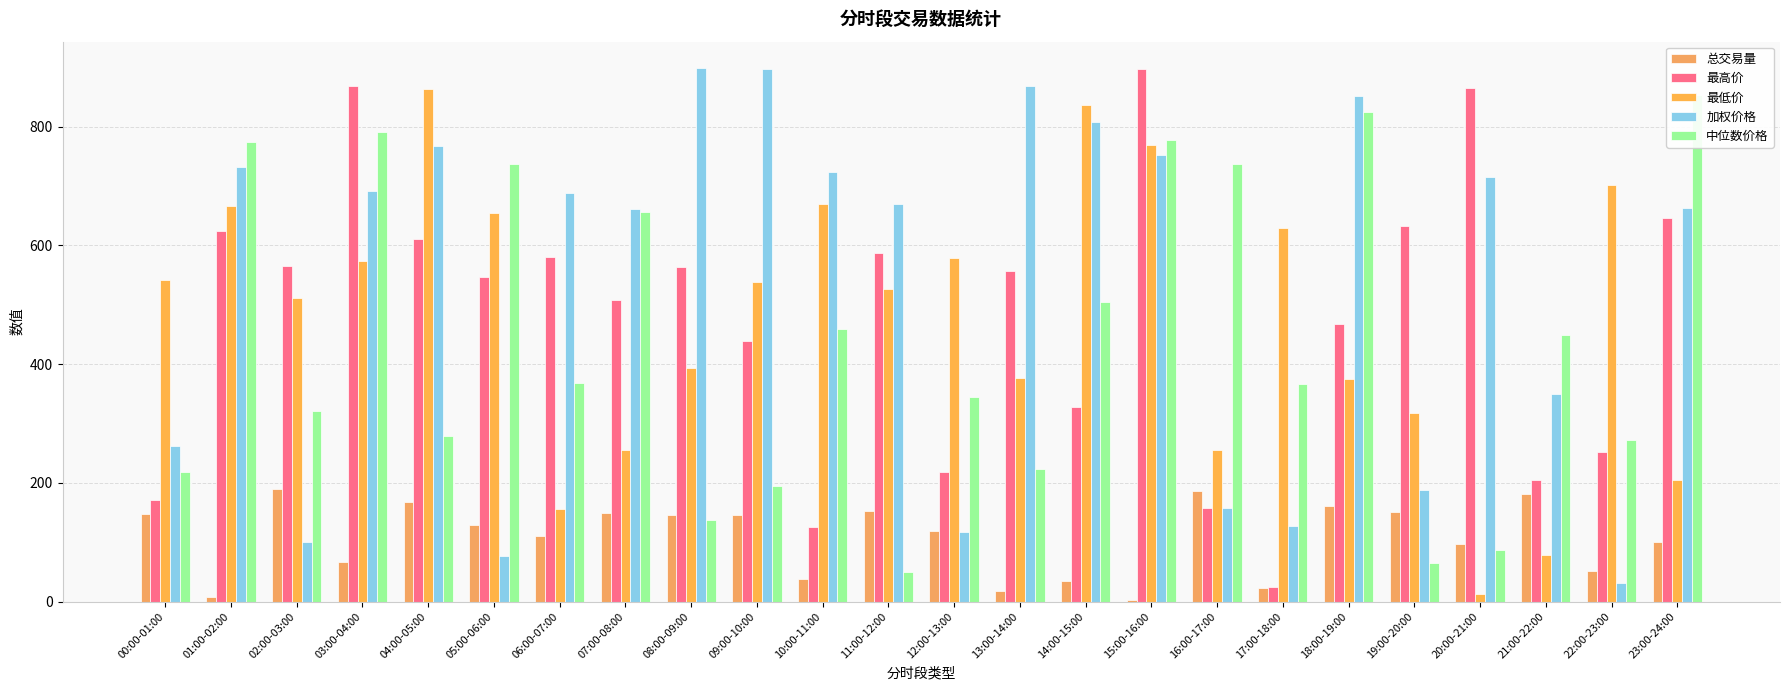

What are all the series names shown in the legend?

总交易量, 最高价, 最低价, 加权价格, 中位数价格